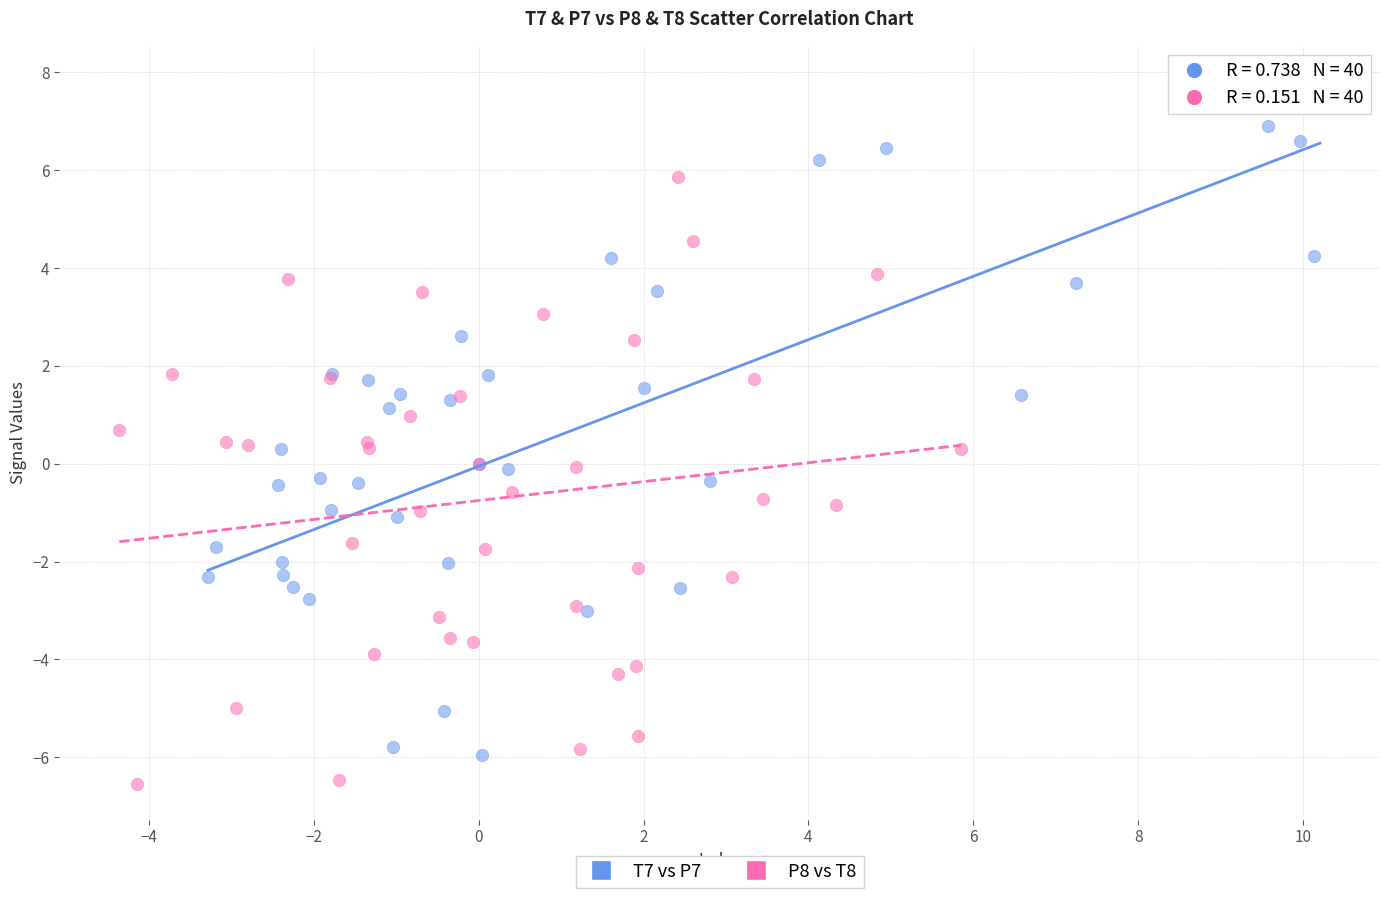

What are all the series names shown in the legend?

T7 vs P7, P8 vs T8